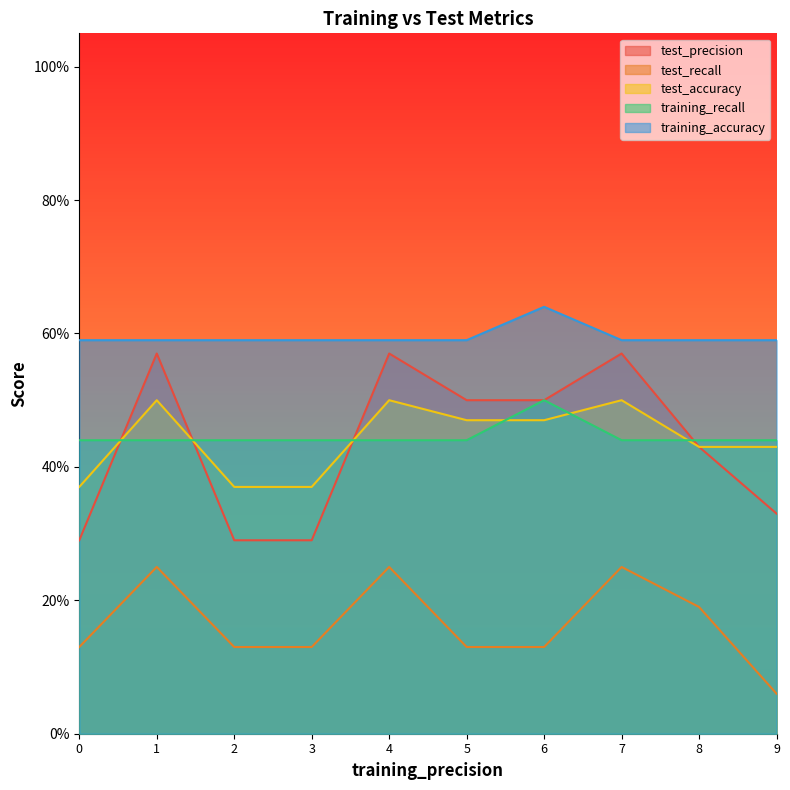

Which series changed the most between 3 and 4?

test_precision